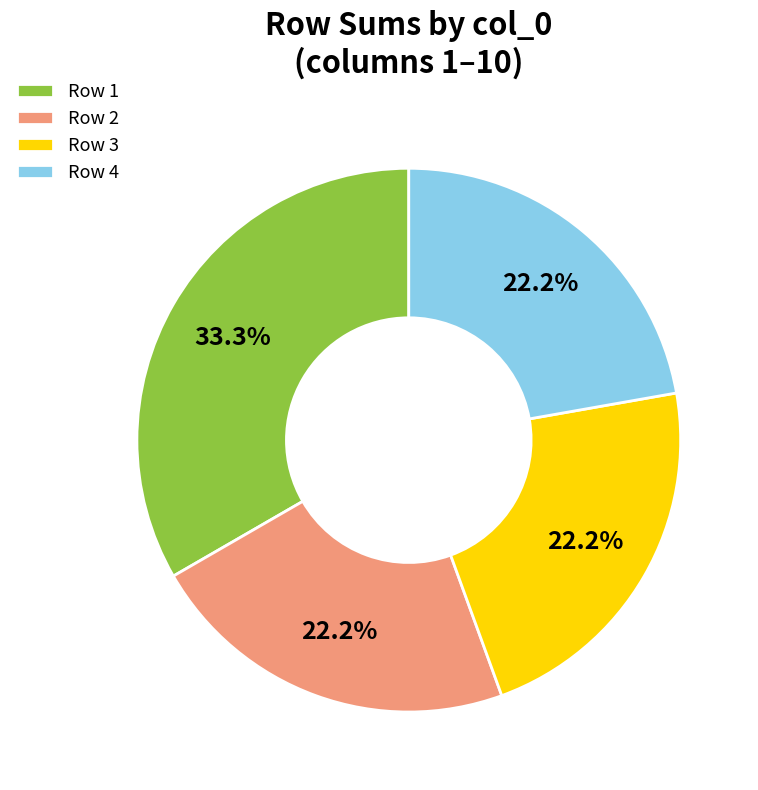

Is there a majority slice in this chart?

No